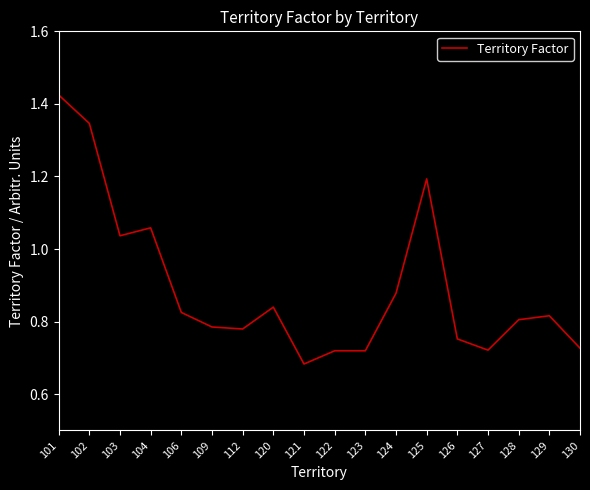

Between 126 and 124, which is larger?

124